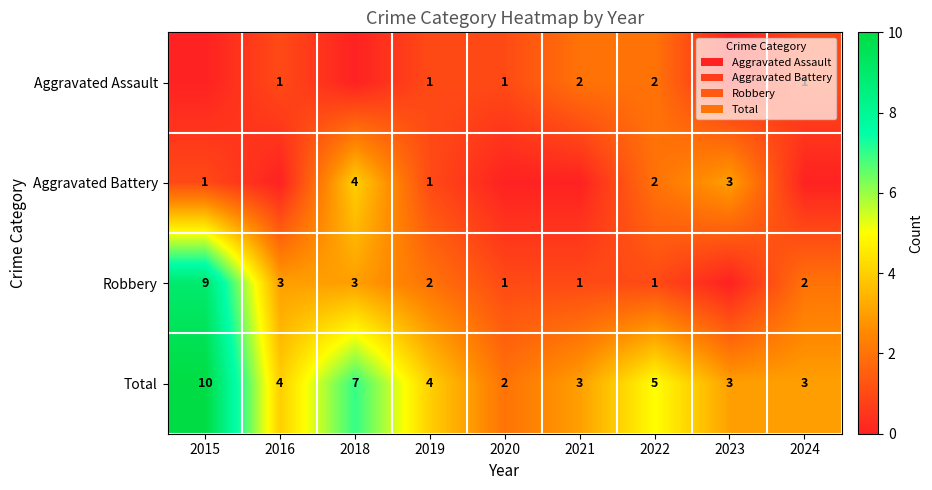

True or false: Robbery has a value of 2 at 2024.

True